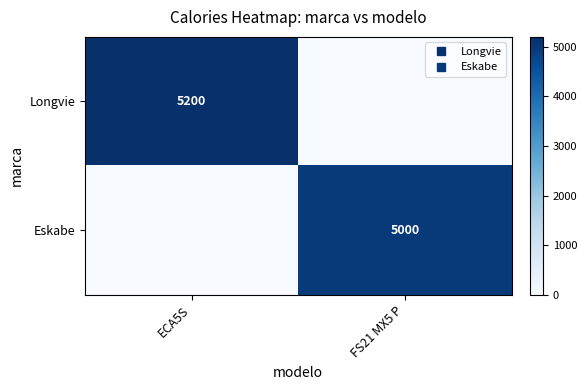

The value of Longvie at FS21 MX5 P is 0. True or false?

True